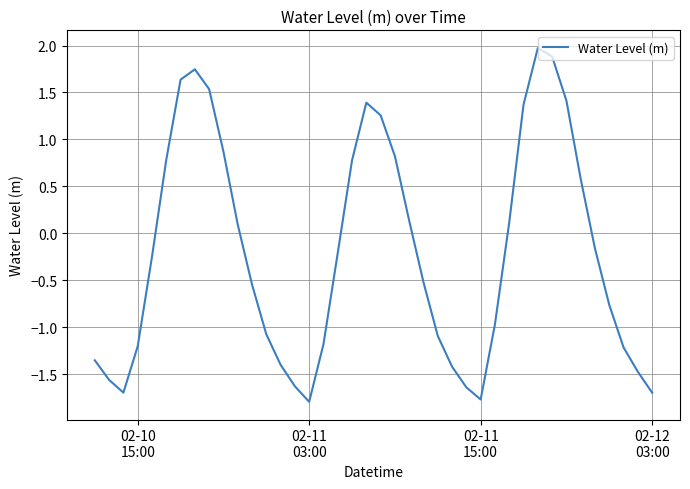

What is the maximum value shown in the chart?

2.0